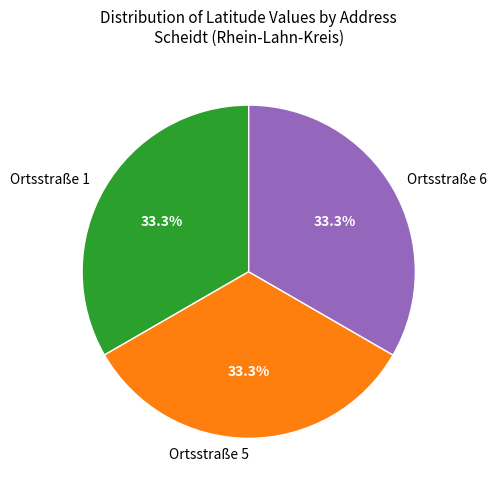

Combined, do Ortsstraße 1 and Ortsstraße 5 account for over 50%?

Yes